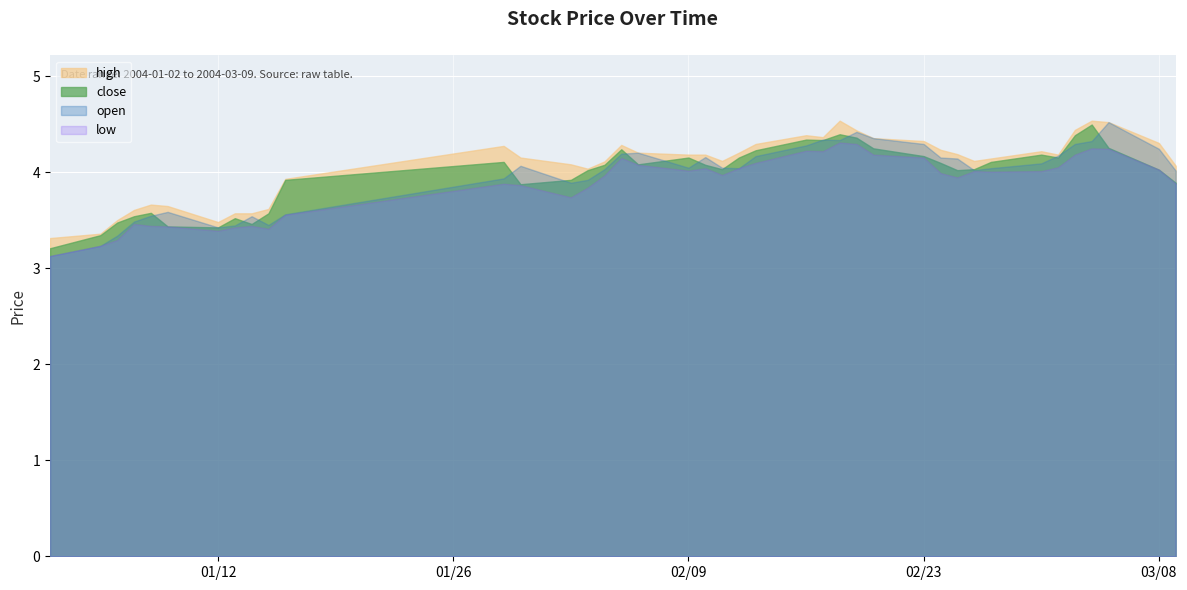

True or false: low and high cross at least once.

False